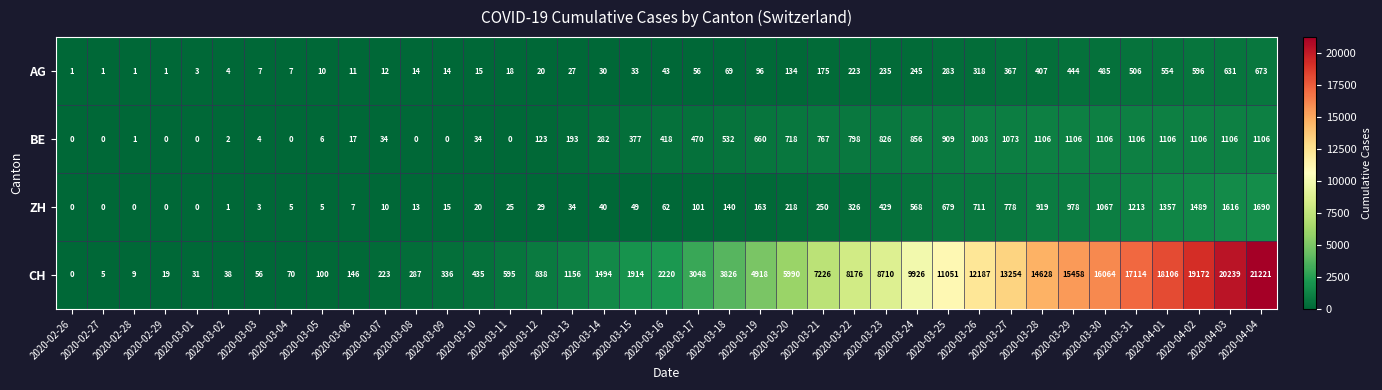

What is the difference between the maximum and minimum values in the BE series?

1106